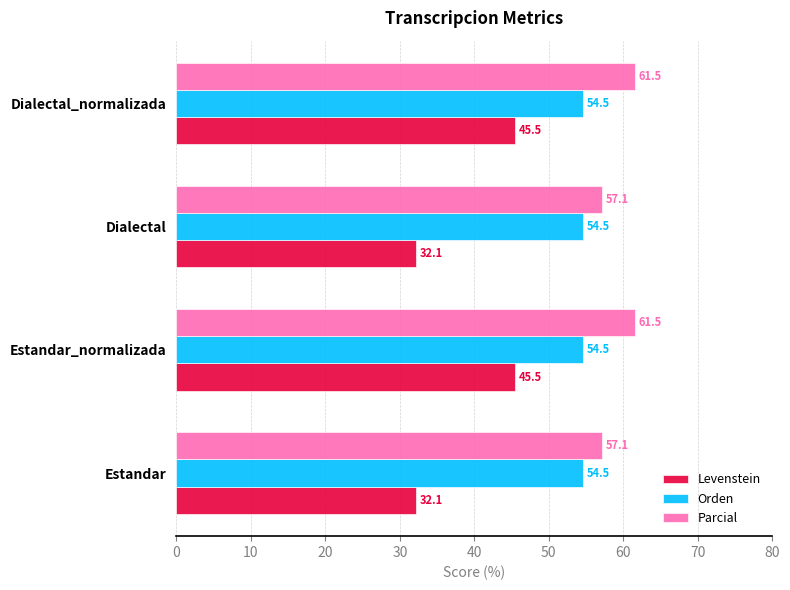

List the series in order of their overall mean, lowest first.

Levenstein, Orden, Parcial